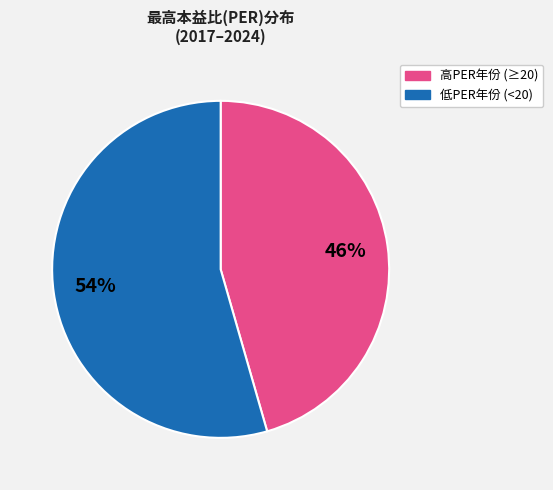

What percentage is the 低PER年份 (<20) slice, to the nearest percent?

54%